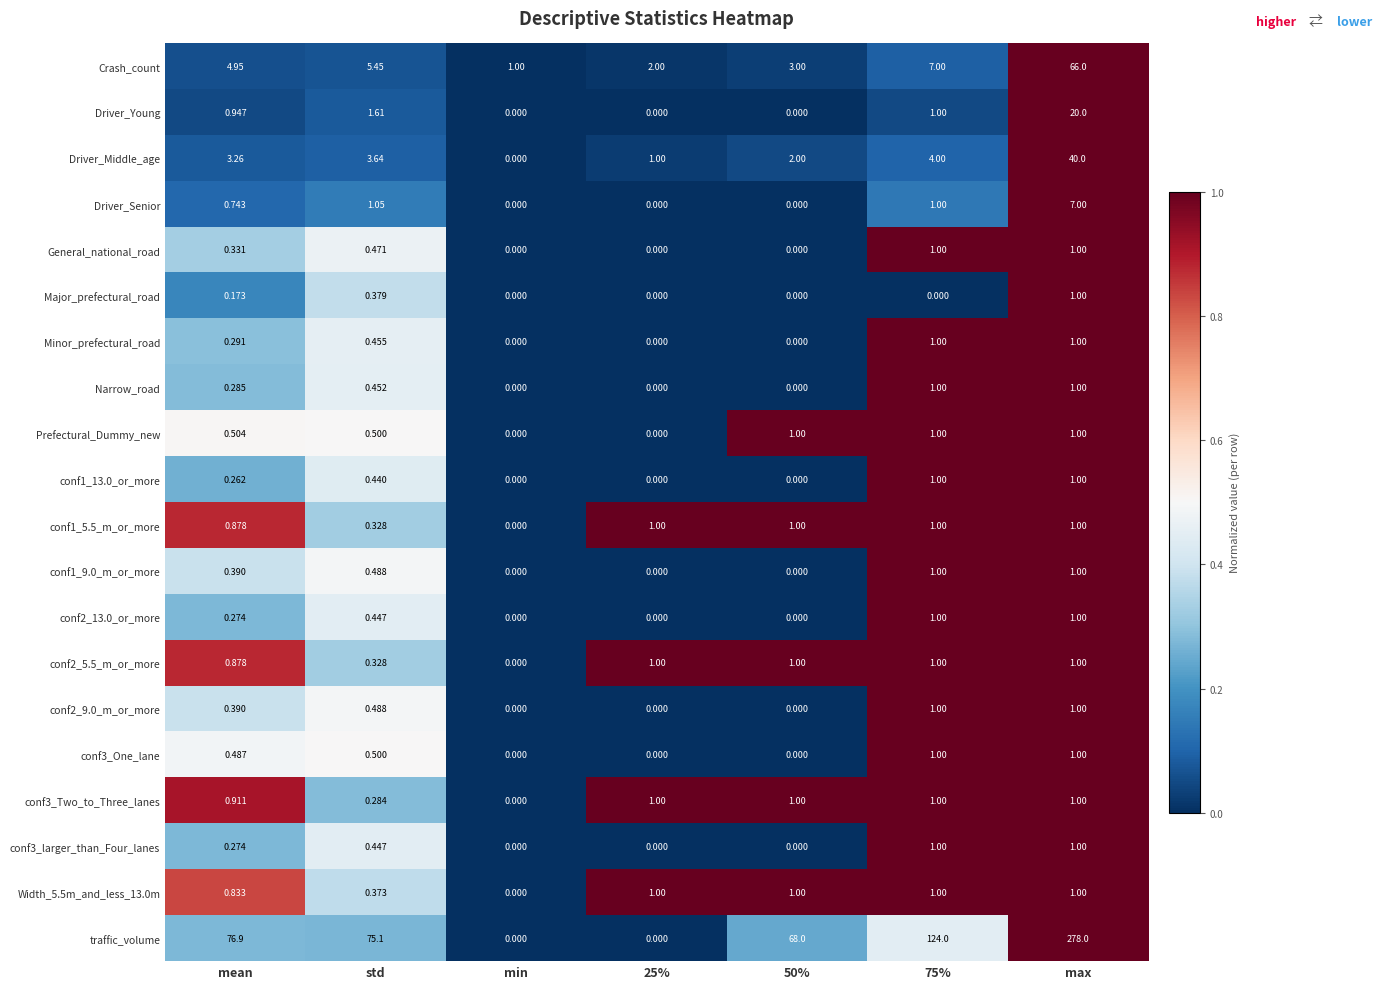

Where is conf1_5.5_m_or_more nearest to the value 0?

min